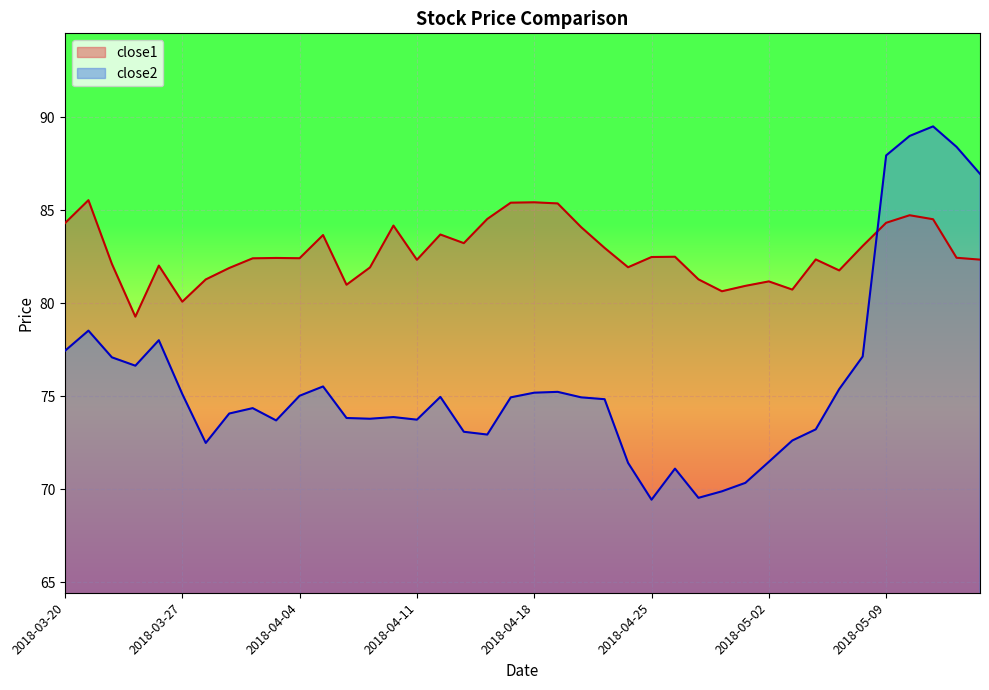

Reading left to right, what are all the values shown in this chart?

close1: 2018-03-20=84.3	2018-03-21=85.5	2018-03-22=82.1	2018-03-23=79.3	2018-03-26=82.0	2018-03-27=80.1	2018-03-28=81.3	2018-03-29=81.9	2018-04-02=82.4	2018-04-03=82.4	2018-04-04=82.4	2018-04-05=83.7	2018-04-06=81.0	2018-04-09=81.9	2018-04-10=84.2	2018-04-11=82.3	2018-04-12=83.7	2018-04-13=83.2	2018-04-16=84.5	2018-04-17=85.4	2018-04-18=85.4	2018-04-19=85.4	2018-04-20=84.1	2018-04-23=83.0	2018-04-24=81.9	2018-04-25=82.5	2018-04-26=82.5	2018-04-27=81.3	2018-04-30=80.6	2018-05-01=80.9	2018-05-02=81.2	2018-05-03=80.7	2018-05-04=82.4	2018-05-07=81.8	2018-05-08=83.1	2018-05-09=84.3	2018-05-10=84.7	2018-05-11=84.5	2018-05-14=82.4	2018-05-15=82.3
close2: 2018-03-20=77.4	2018-03-21=78.5	2018-03-22=77.1	2018-03-23=76.6	2018-03-26=78.0	2018-03-27=75.1	2018-03-28=72.5	2018-03-29=74.1	2018-04-02=74.4	2018-04-03=73.7	2018-04-04=75.0	2018-04-05=75.5	2018-04-06=73.8	2018-04-09=73.8	2018-04-10=73.9	2018-04-11=73.7	2018-04-12=75.0	2018-04-13=73.1	2018-04-16=72.9	2018-04-17=74.9	2018-04-18=75.2	2018-04-19=75.2	2018-04-20=74.9	2018-04-23=74.8	2018-04-24=71.4	2018-04-25=69.4	2018-04-26=71.1	2018-04-27=69.5	2018-04-30=69.9	2018-05-01=70.3	2018-05-02=71.5	2018-05-03=72.6	2018-05-04=73.2	2018-05-07=75.4	2018-05-08=77.1	2018-05-09=87.9	2018-05-10=89.0	2018-05-11=89.5	2018-05-14=88.4	2018-05-15=87.0